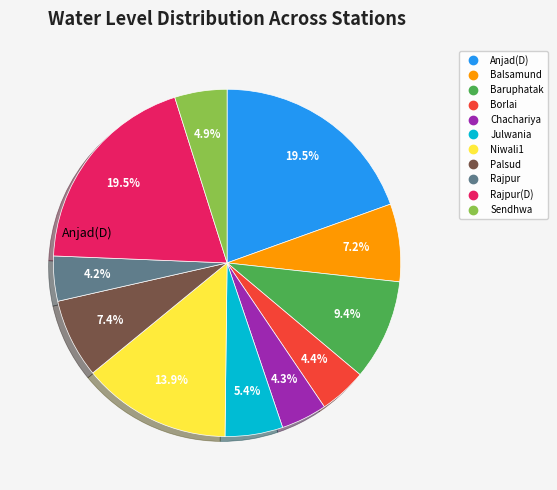

Is there any slice that represents more than half of the pie?

No